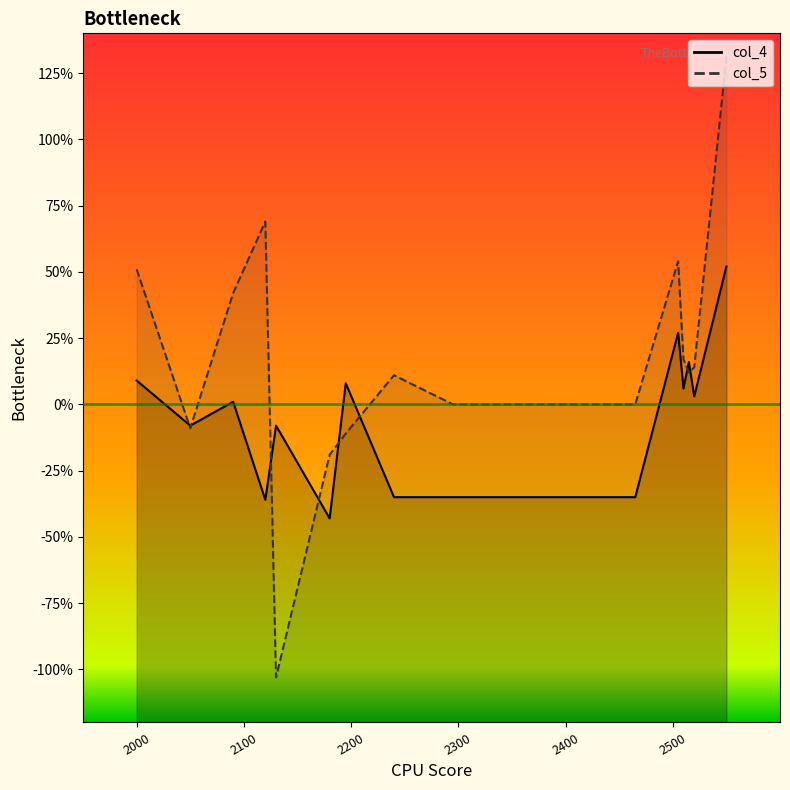

How many times do col_4 and col_5 cross each other?

8